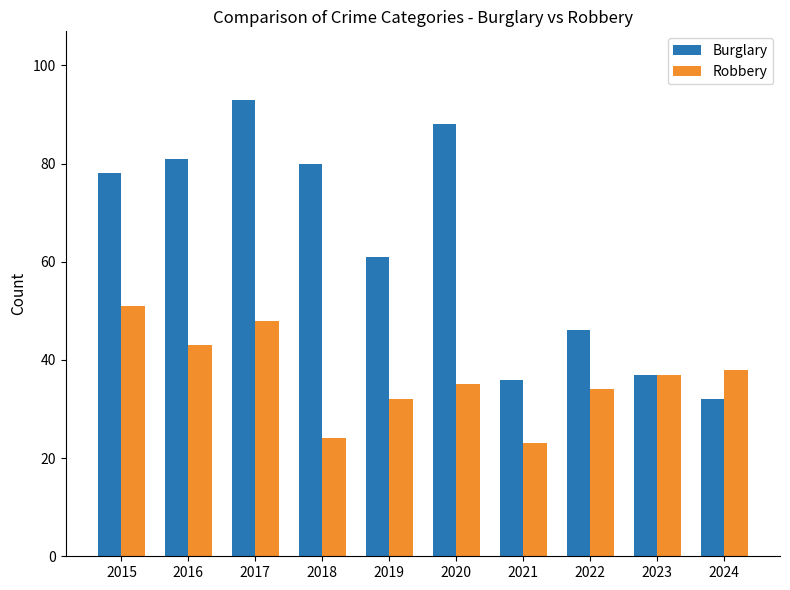

The value of Robbery at 2021 is 23. True or false?

True